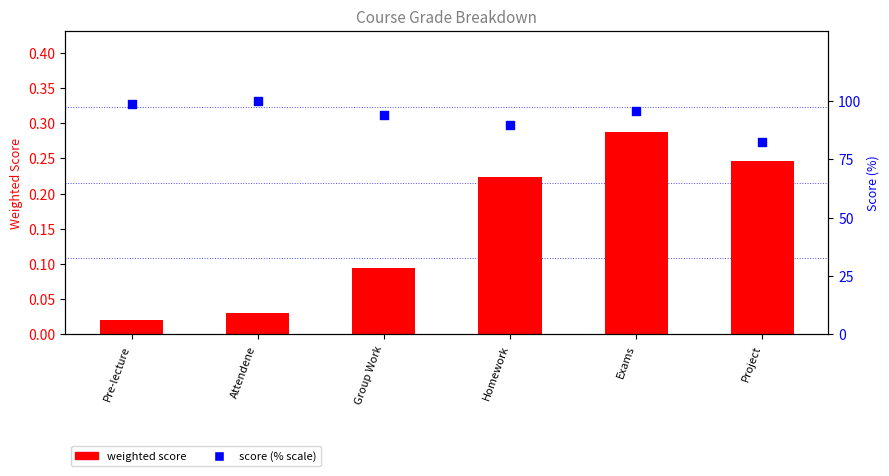

At which category is the sum across all series the highest?

Attendene